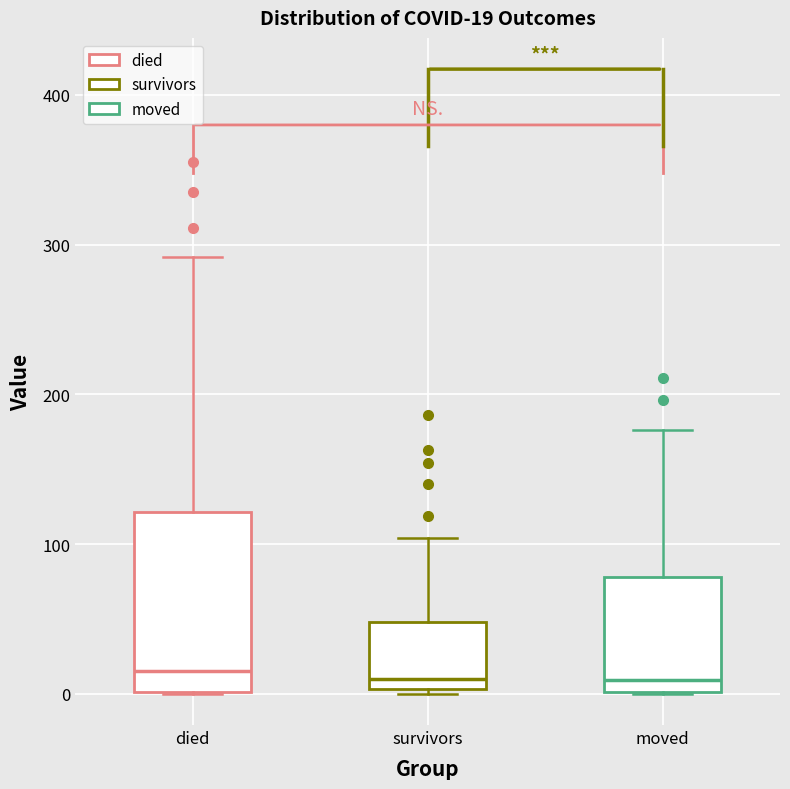

Which box is the tallest, from its lower edge to its upper edge?

died